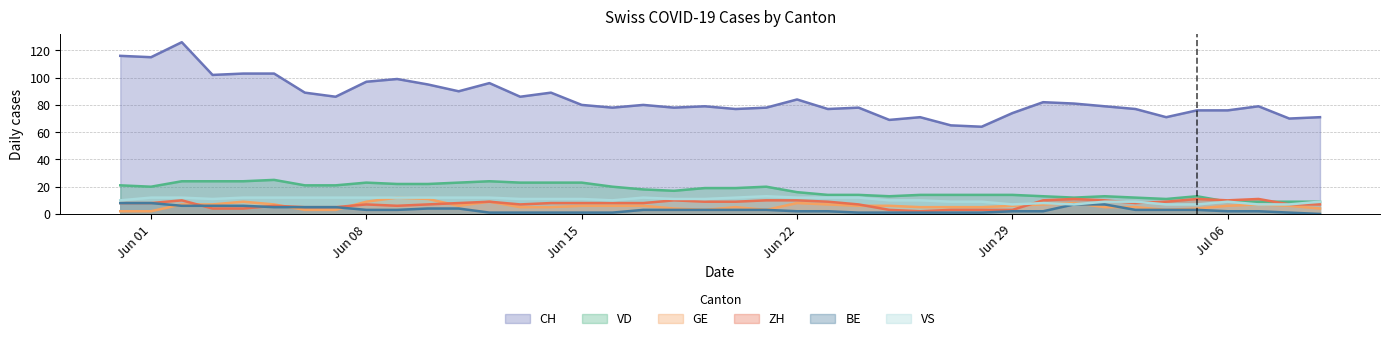

What is the average value of the BE series?

3